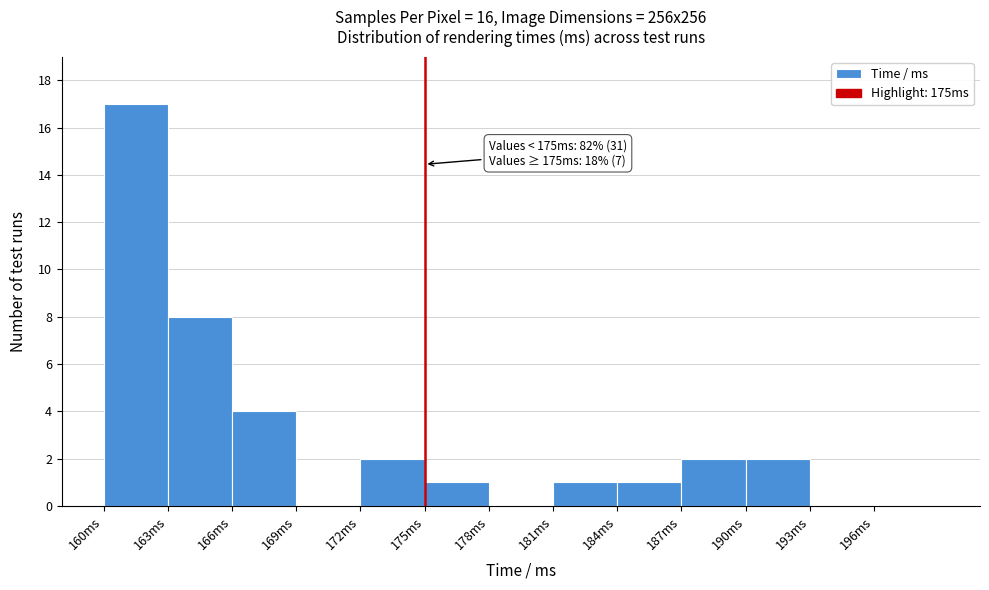

Over which range of the x-axis is the bar tallest?

160 to 163